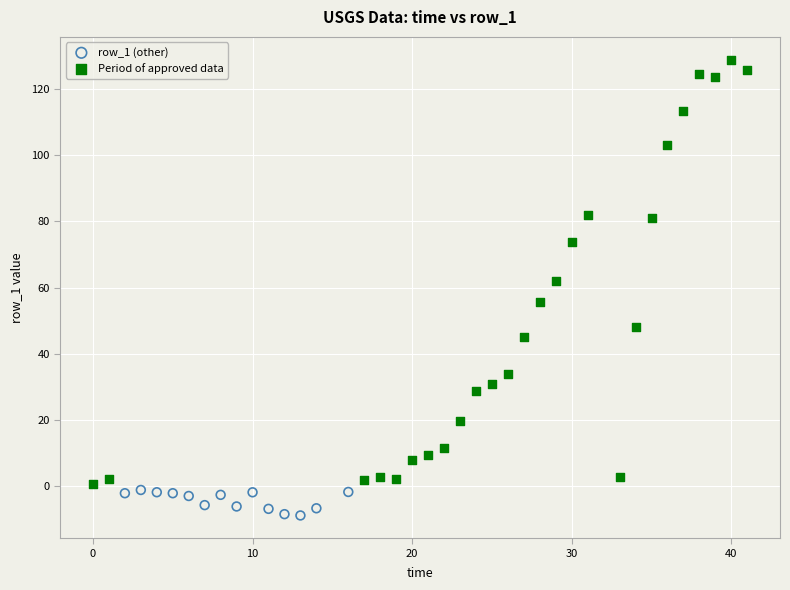

Which series contains the highest Y value?

Period of approved data